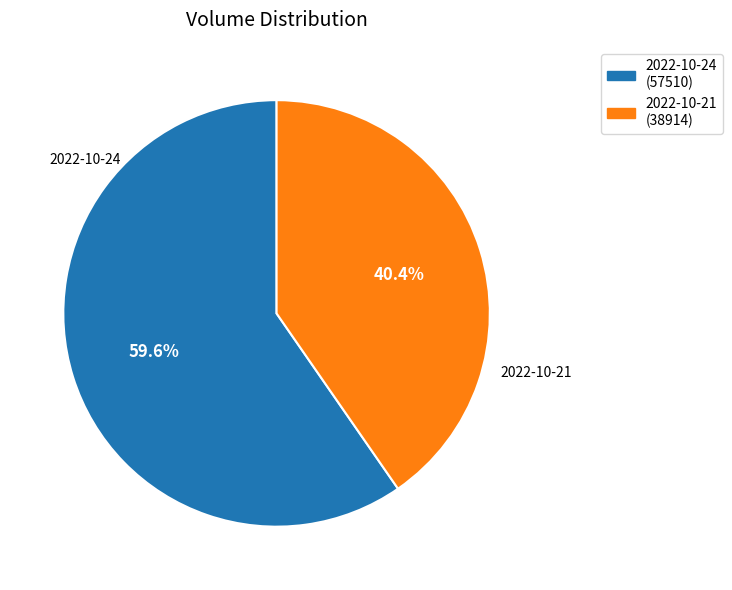

Combined, what portion of the pie is 2022-10-21 (38914) and 2022-10-24 (57510)?

100.0%